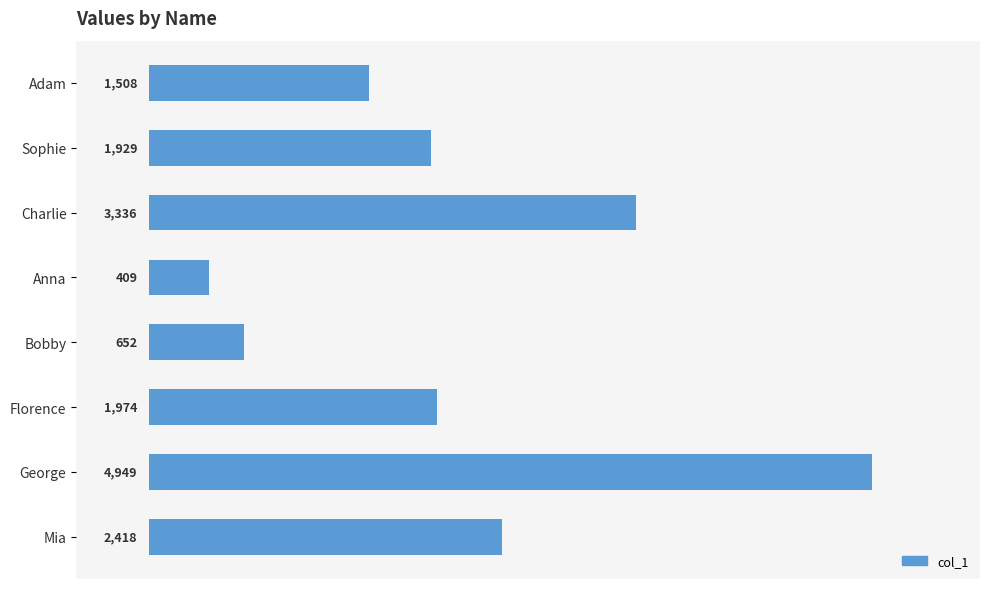

How many values are below 1974?

4